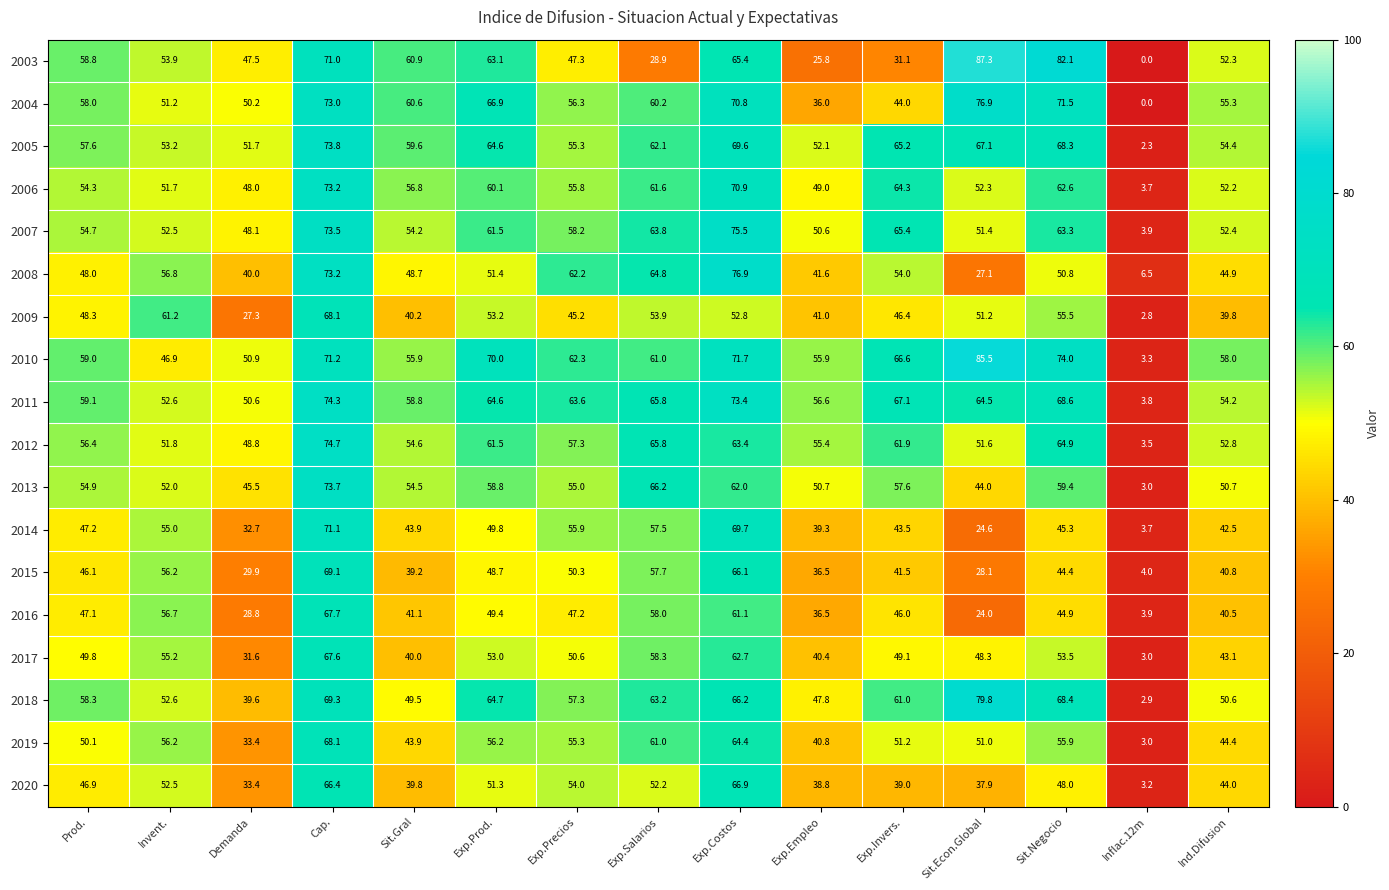

What is the difference between the 2013 values at Ind.Difusion and Sit.Gral?

3.8